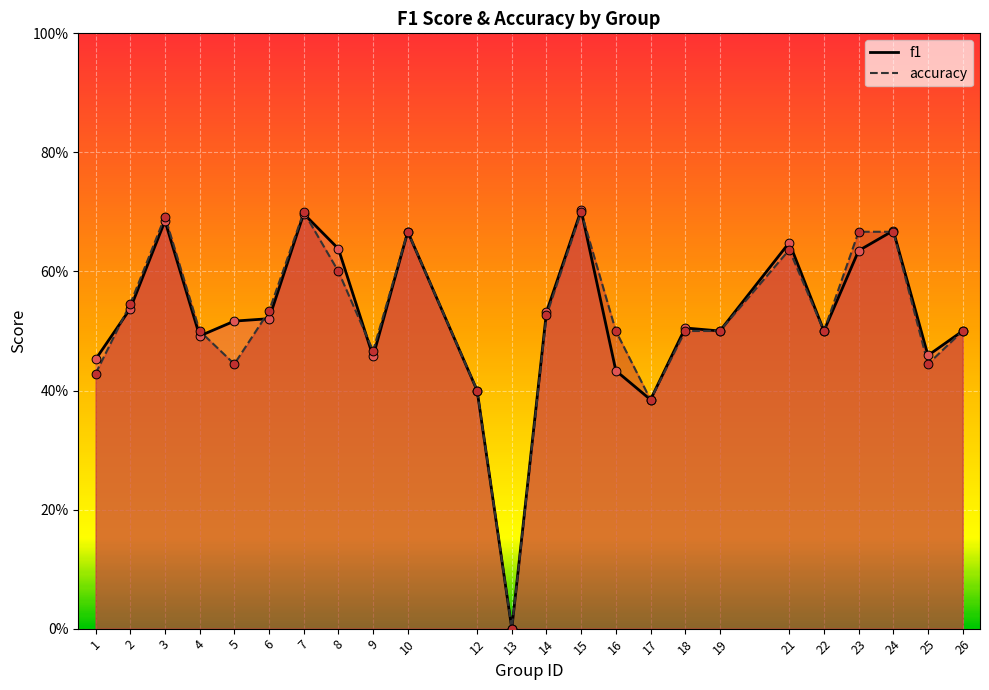

What is the total value across all series at 7?

1.4